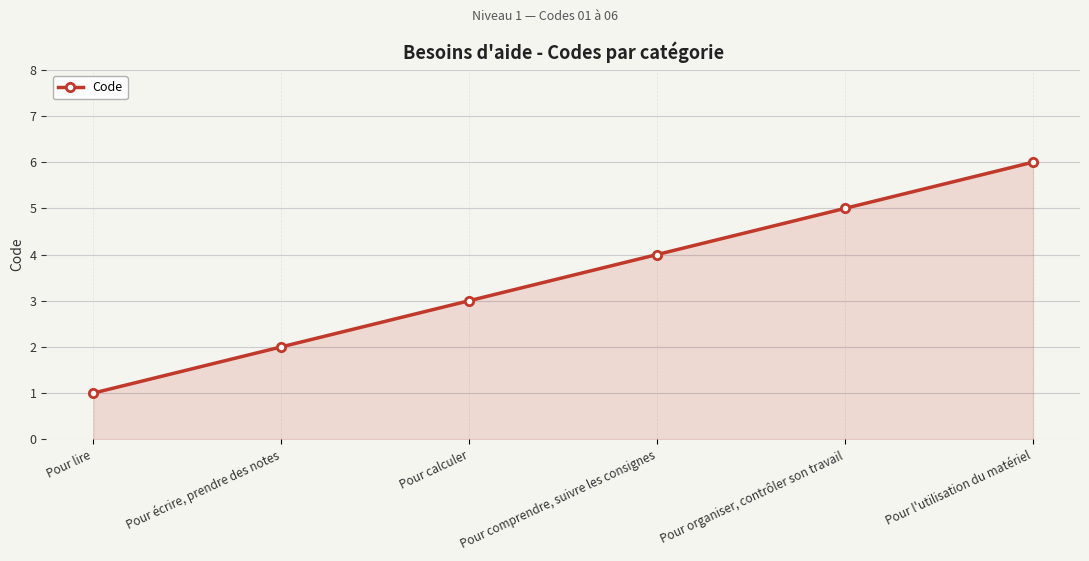

Which has a higher value, Pour organiser, contrôler son travail or Pour calculer?

Pour organiser, contrôler son travail